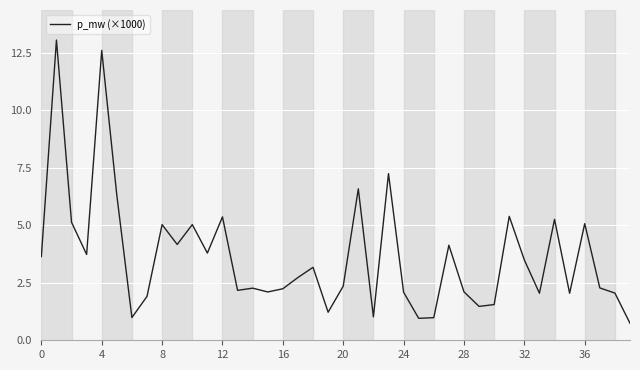

What is the greatest value displayed?

13.1